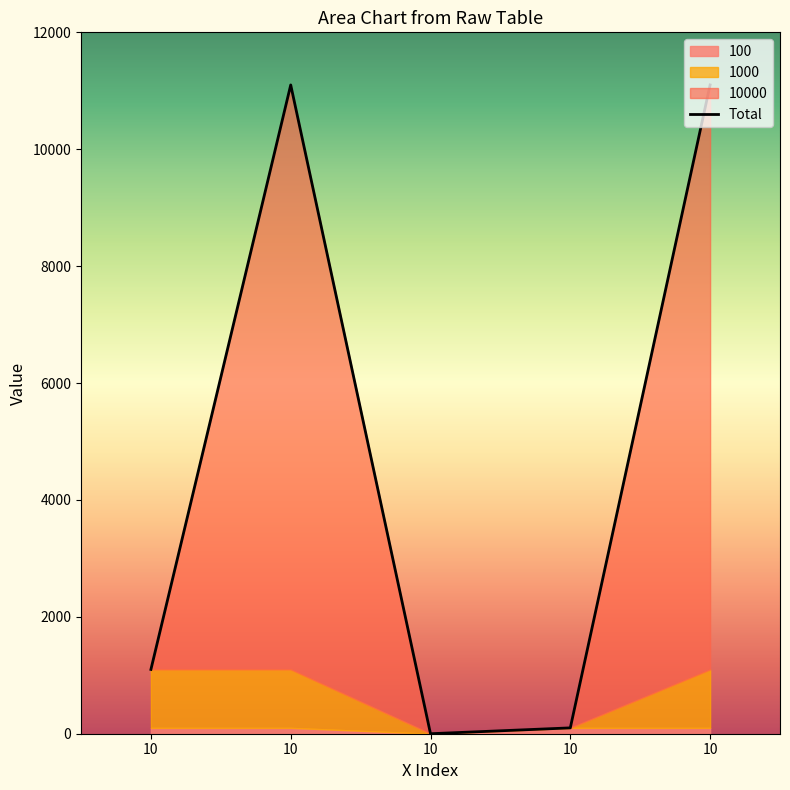

True or false: 1000 and 10000 intersect in this chart.

False